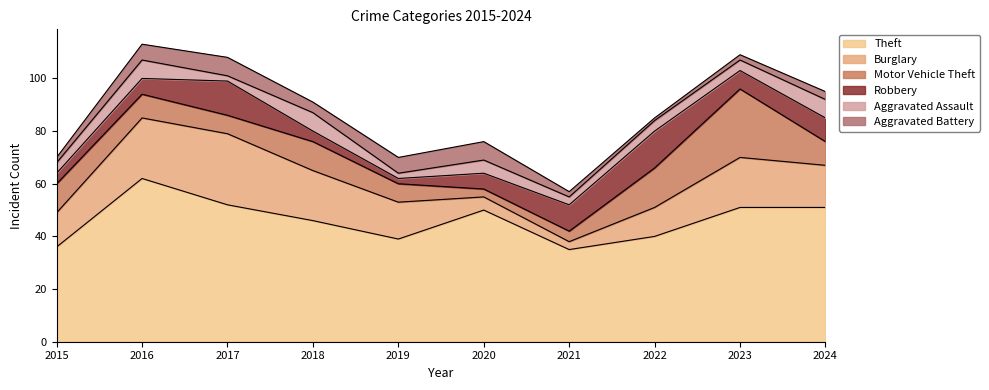

What is the difference between the maximum and second lowest values in the Motor Vehicle Theft series?

22